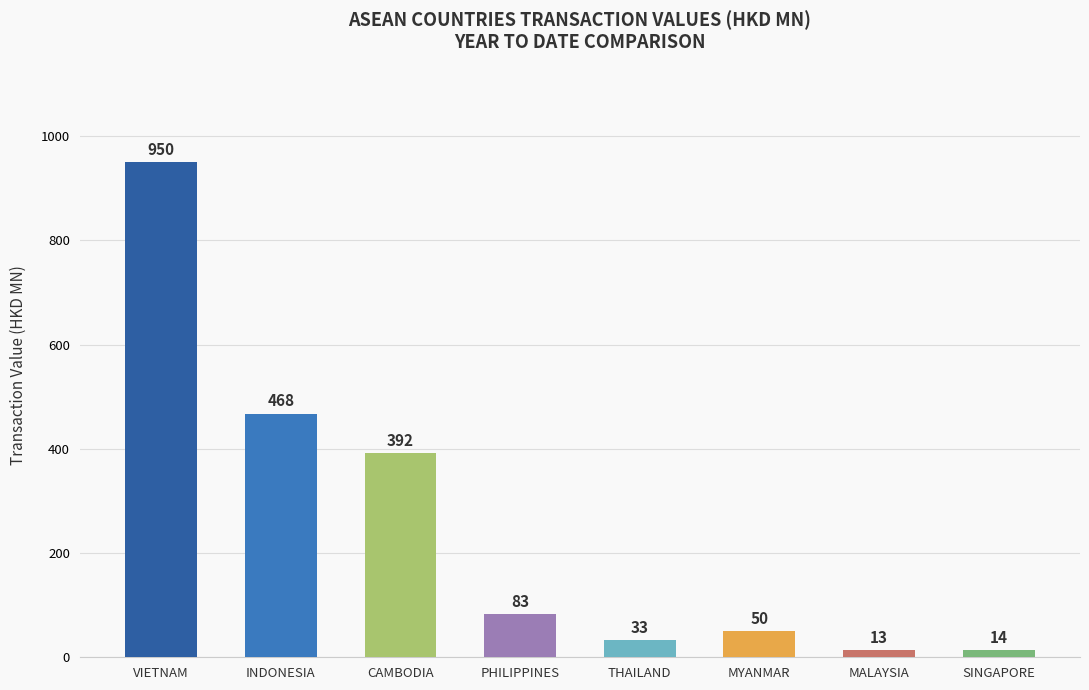

What is the difference between the maximum and second lowest values?

936.0